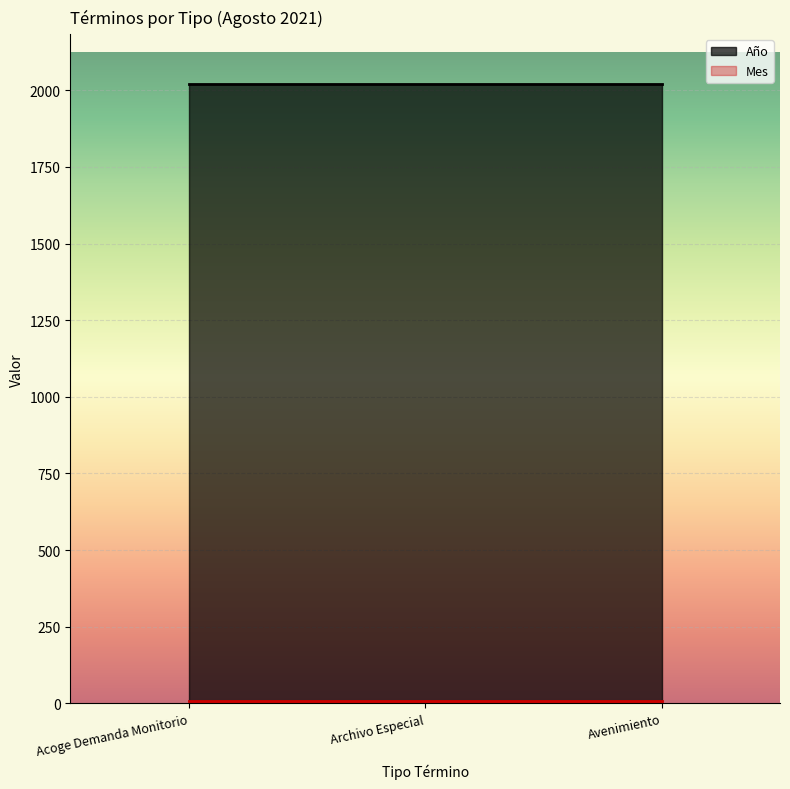

Is the value of Año at Acoge Demanda Monitorio greater than the value of Mes at Archivo Especial?

Yes